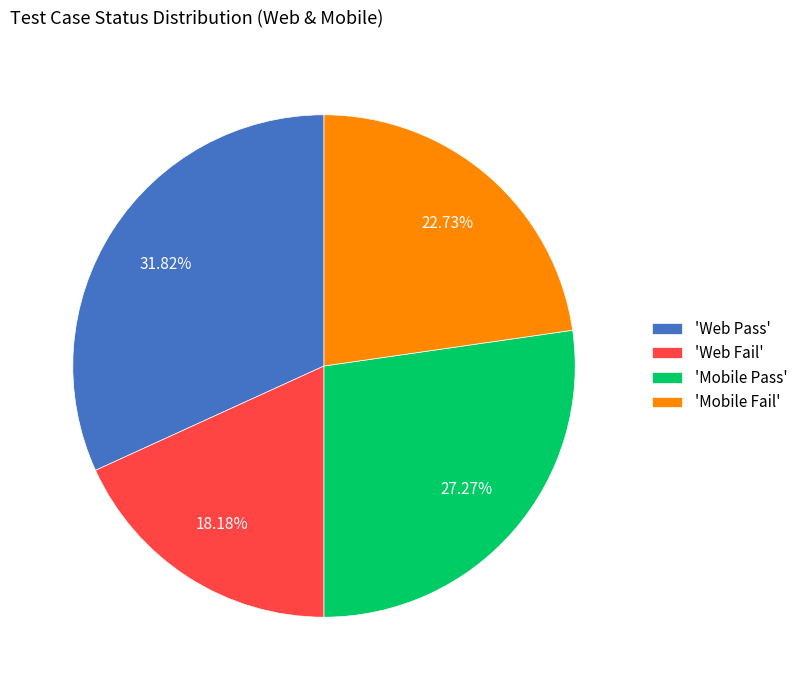

Rank the categories by value from lowest to highest.

'Web Fail', 'Mobile Fail', 'Mobile Pass', 'Web Pass'